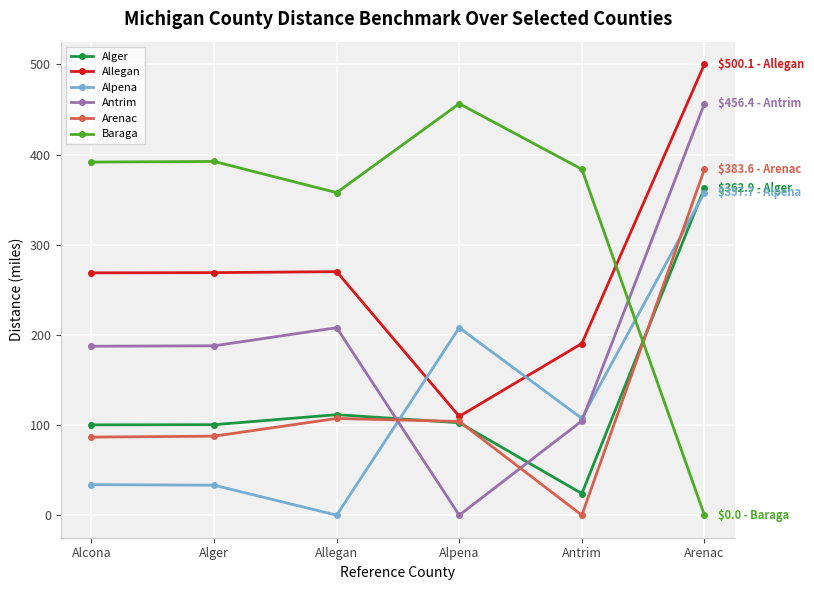

True or false: Allegan and Antrim intersect in this chart.

False